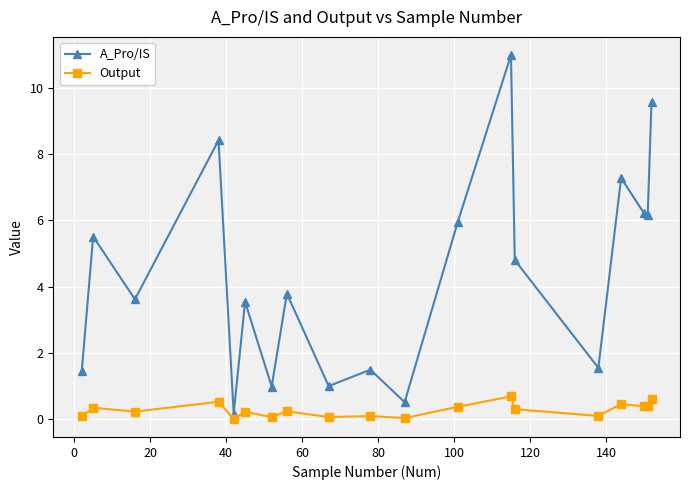

What is the value of the A_Pro/IS point at the 18th from the left?

6.2